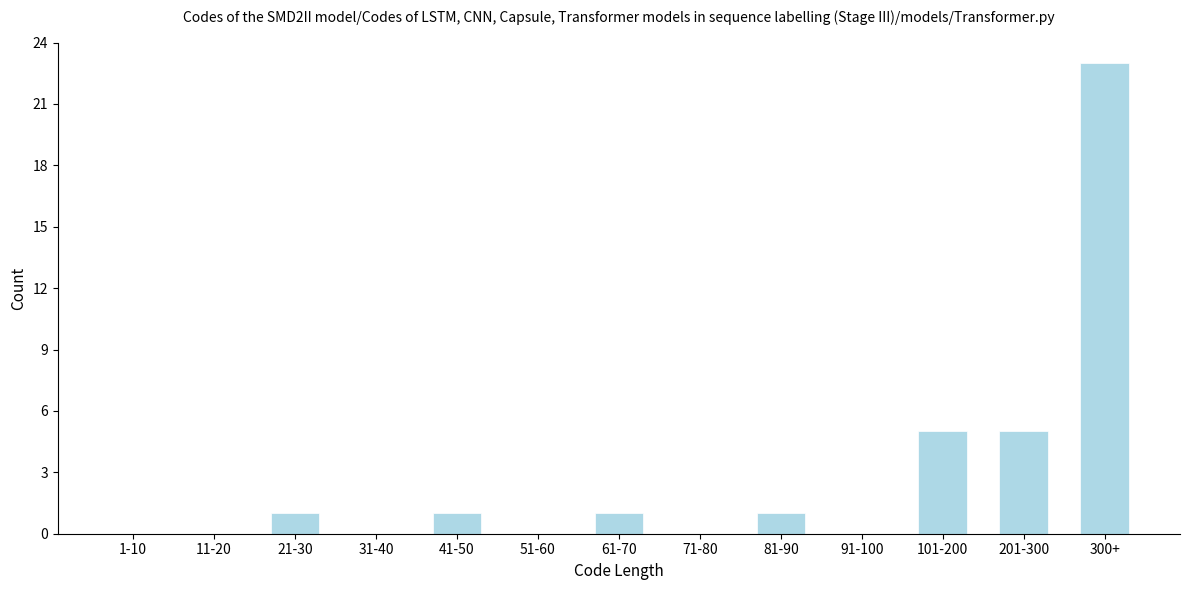

Reading left to right, what are all the values shown in this chart?

1-10=0	11-20=0	21-30=1	31-40=0	41-50=1	51-60=0	61-70=1	71-80=0	81-90=1	91-100=0	101-200=5	201-300=5	300+=23